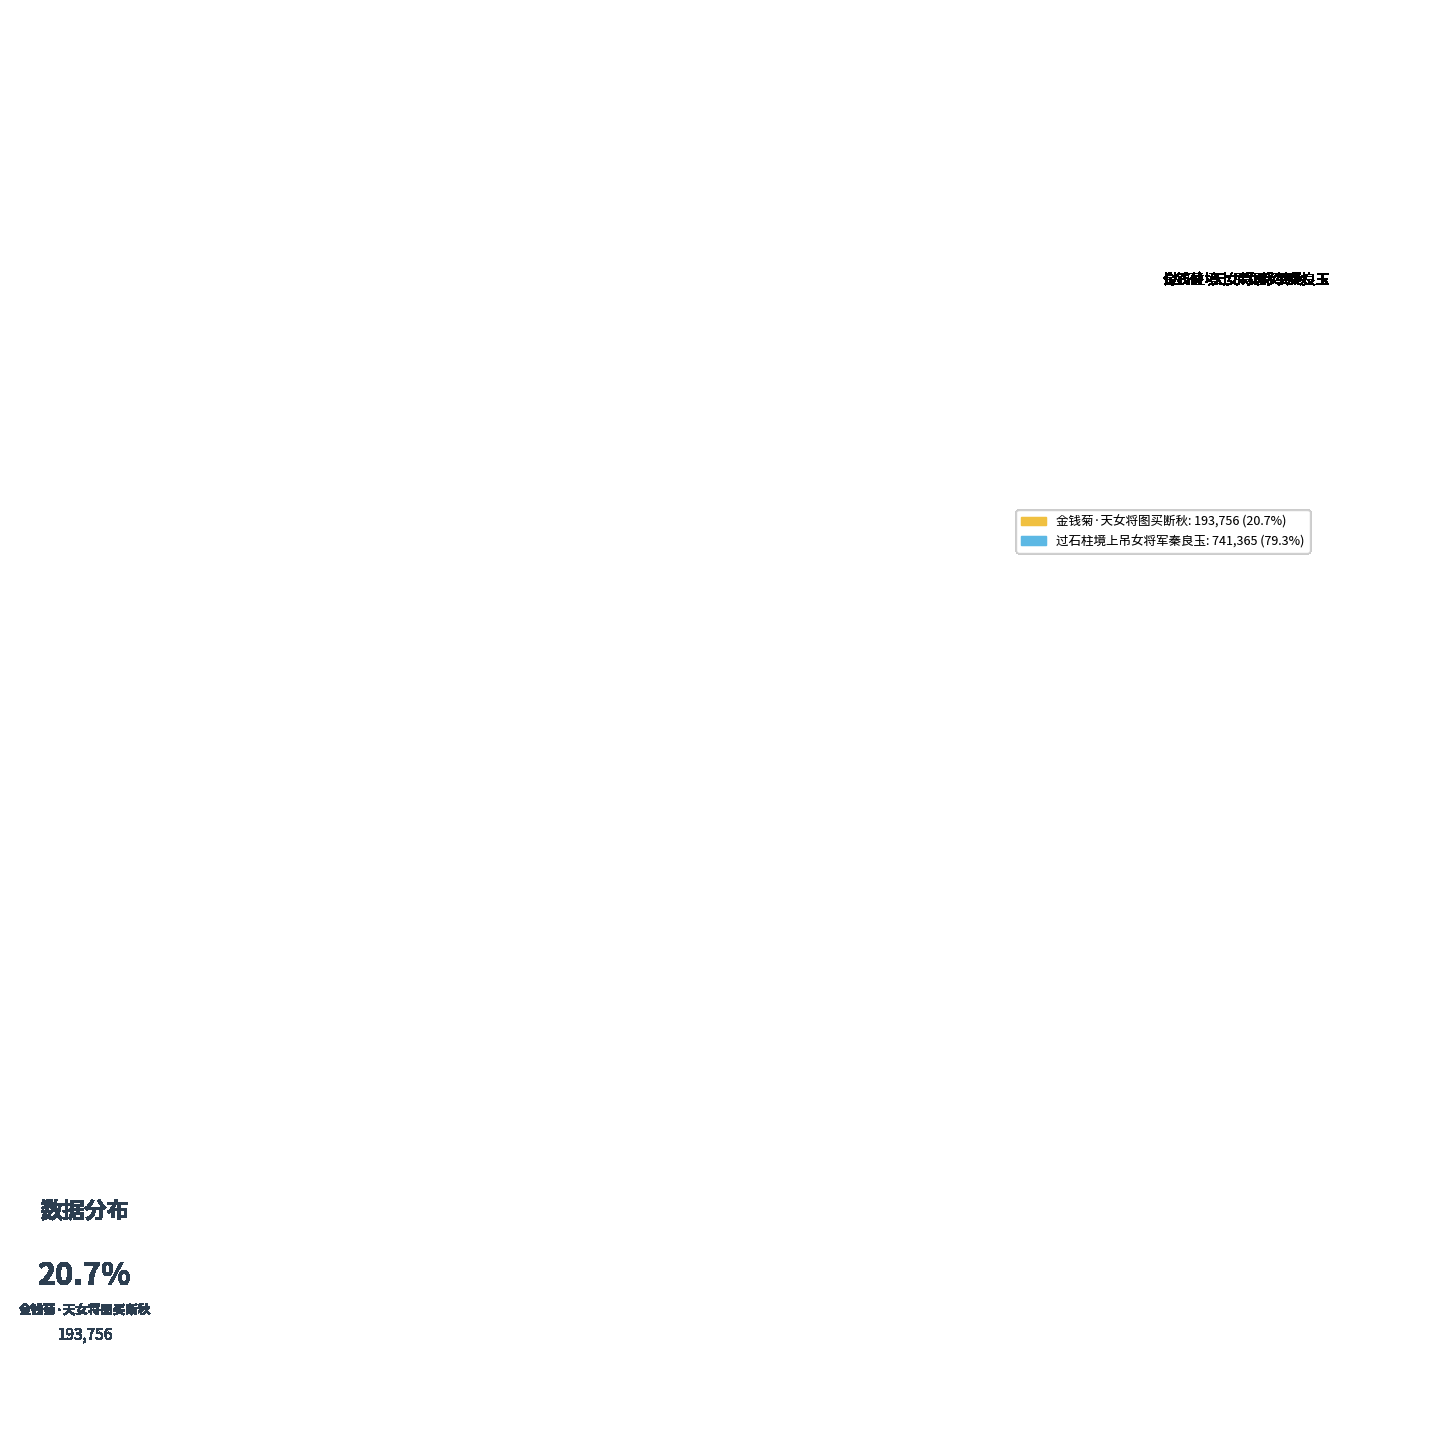

Count the number of slices in the pie.

2